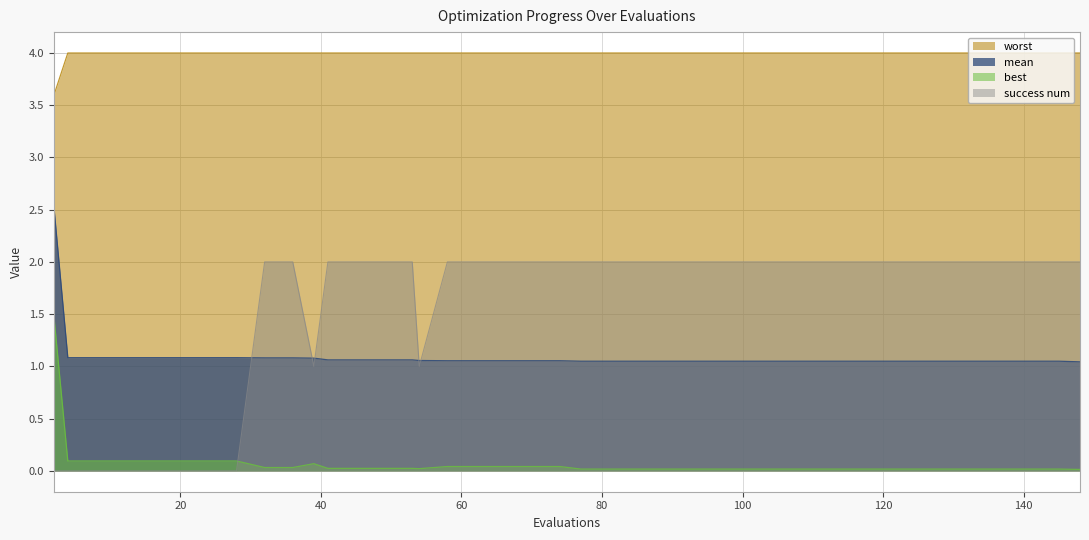

Is the value of mean at 4 greater than the value of best at 74?

Yes